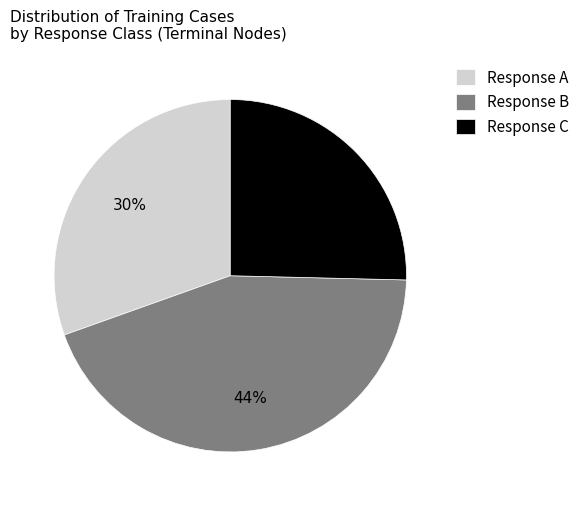

Which category has the biggest portion of the pie?

Response B